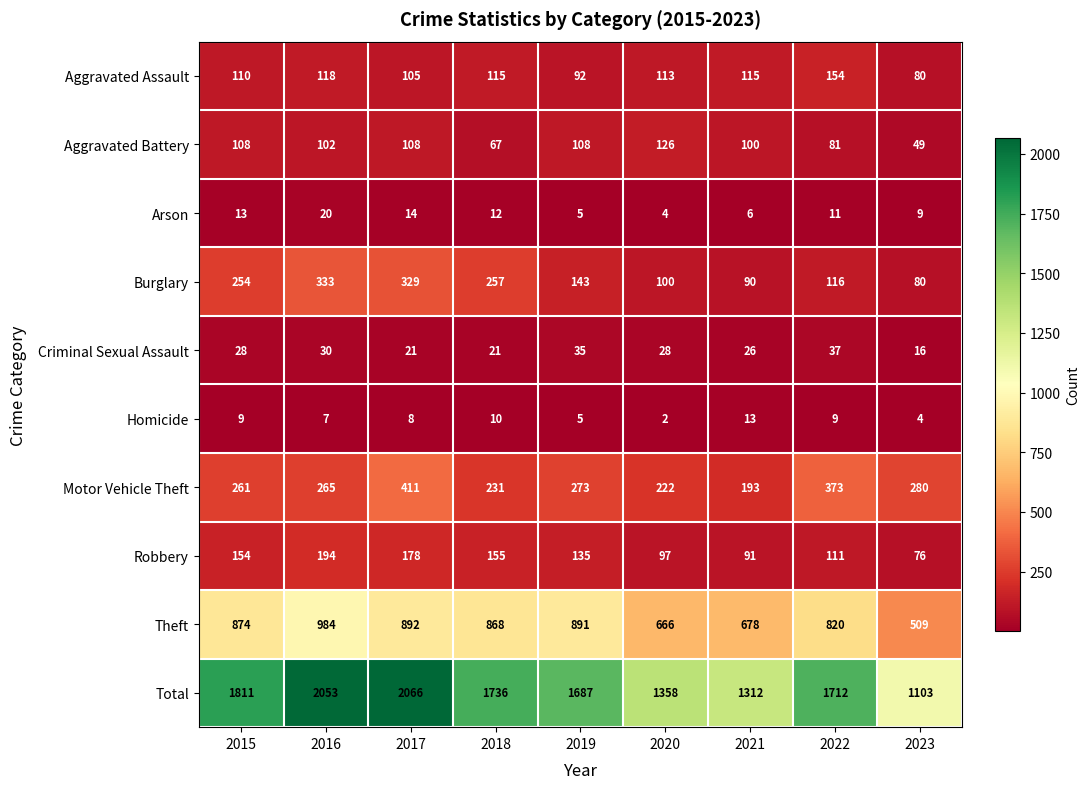

The value of Total at 2016 is 2053. True or false?

True